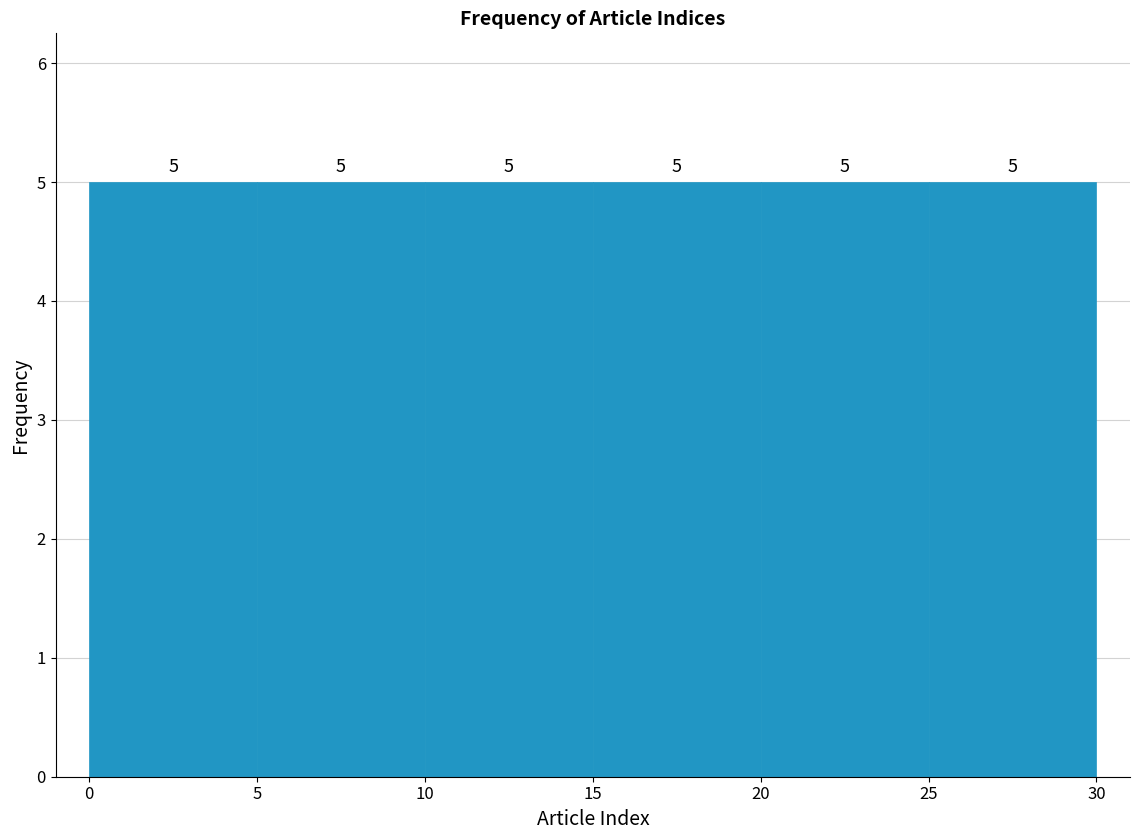

Reading left to right, list every bar in this chart as the range it spans on the x-axis followed by its height.

0 to 5: 5
5 to 10: 5
10 to 15: 5
15 to 20: 5
20 to 25: 5
25 to 30: 5